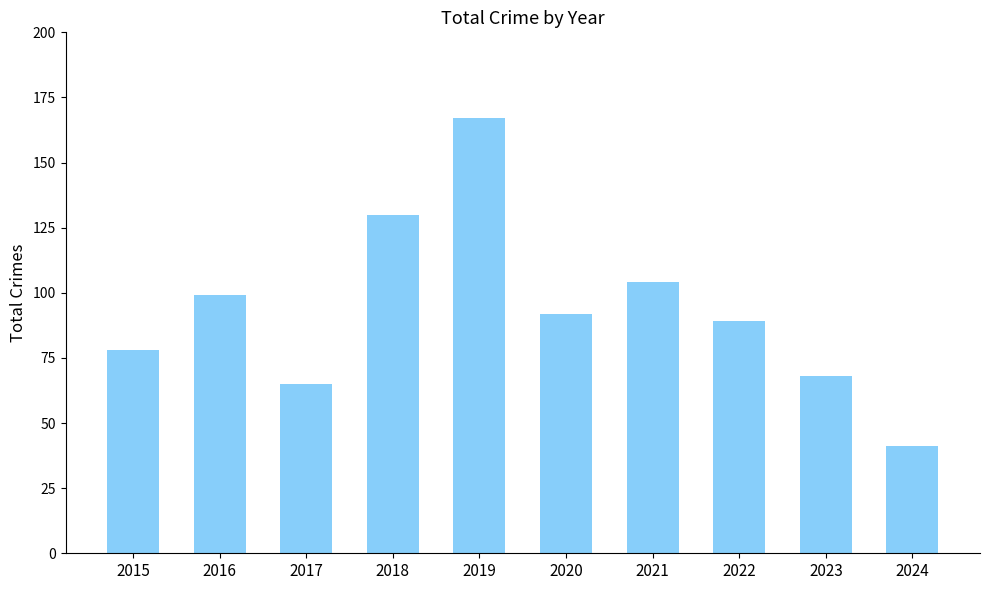

What is the value of the 3rd bar from the left?

65